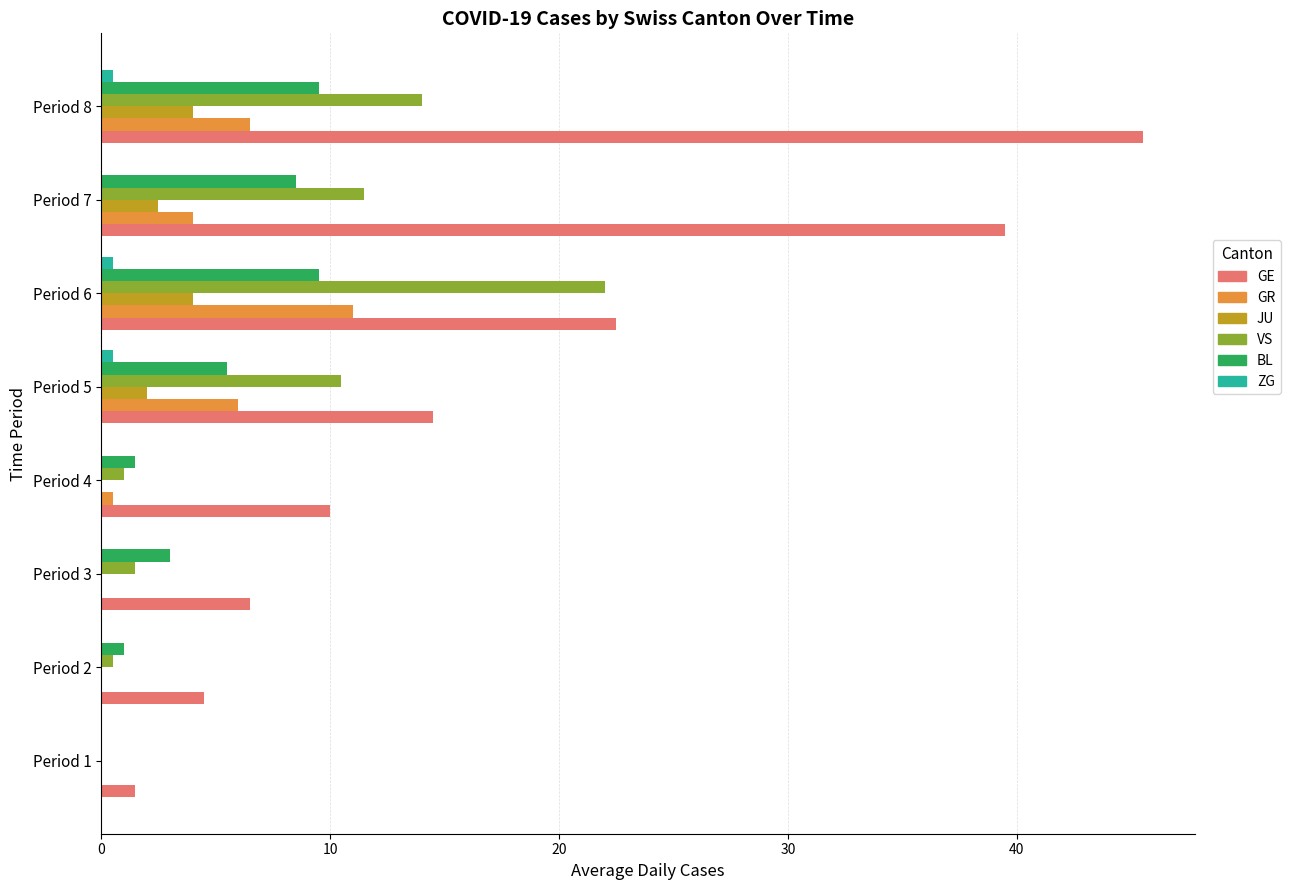

What is the sum of all JU values?

12.5